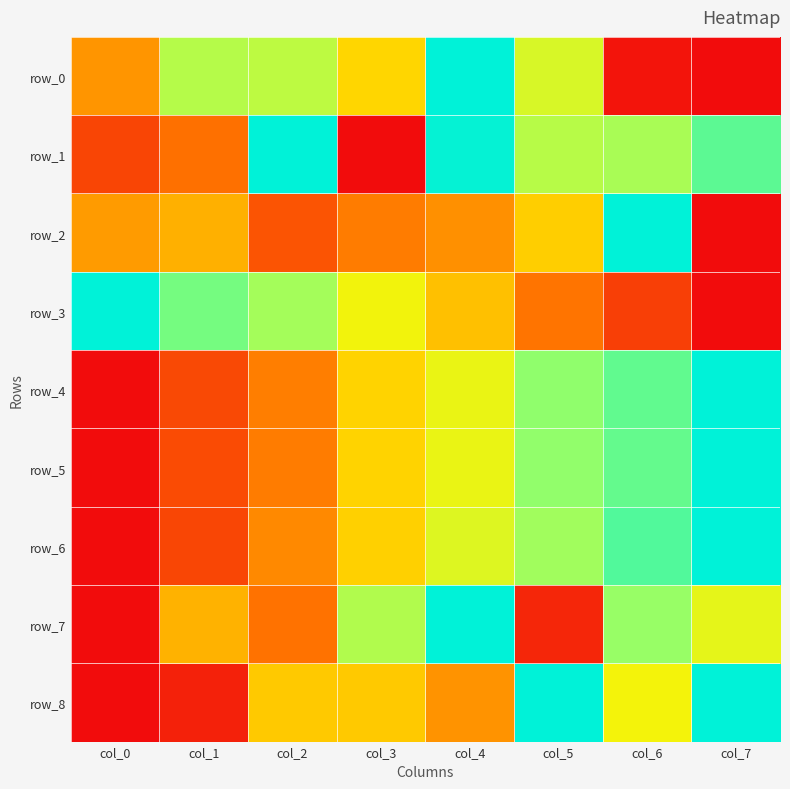

Which series has the largest range (max minus min)?

row_0